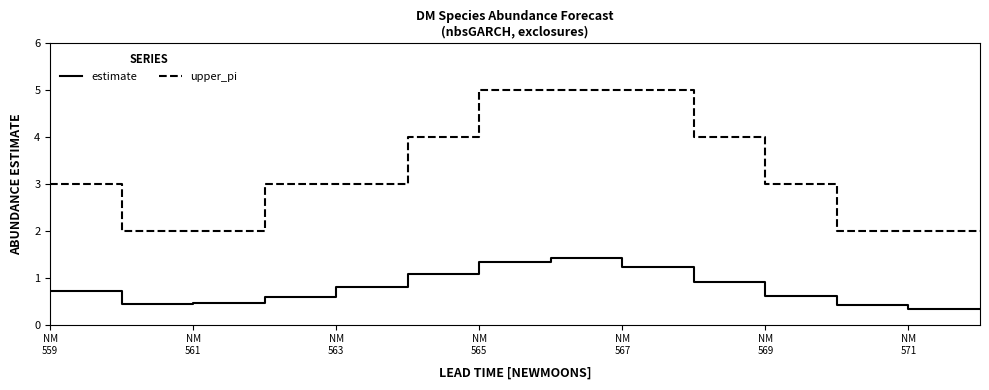

Which series has the widest spread of values?

upper_pi